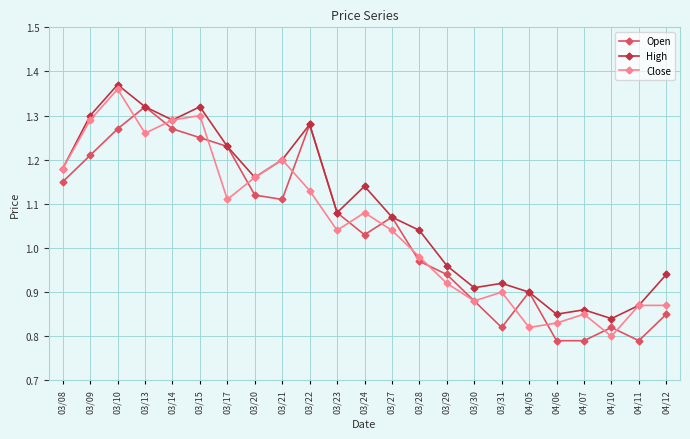

The High series shows 1.5 at 03/30. True or false?

False